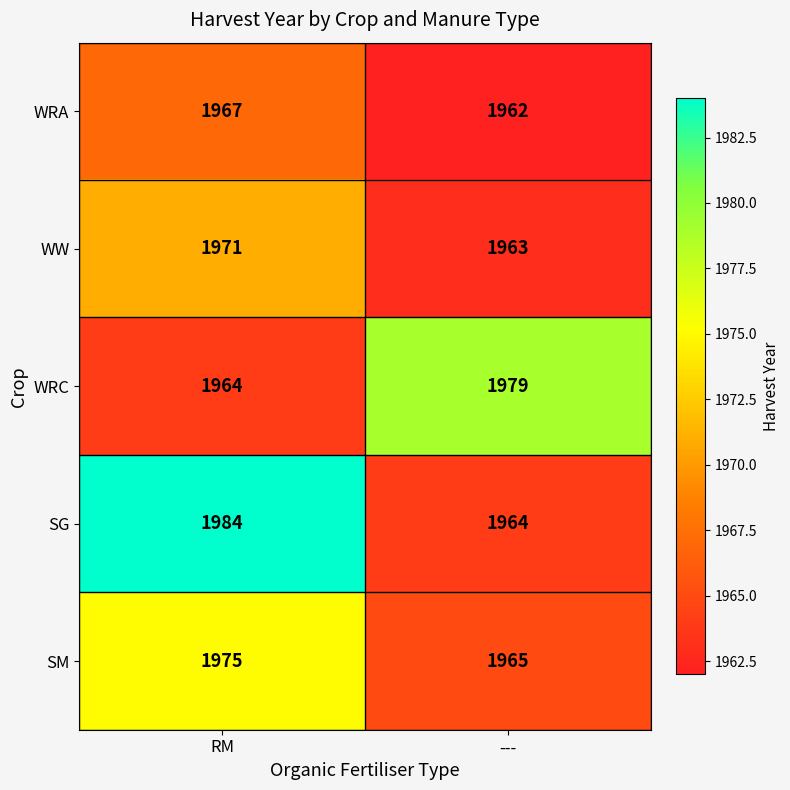

What is the sum of all WRA values?

3929